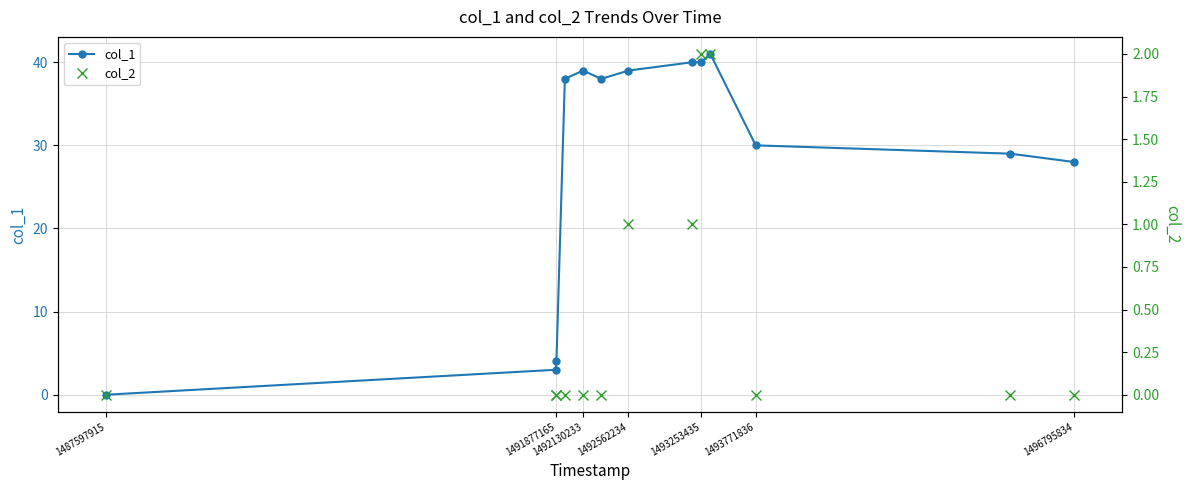

The col_1 series shows 4 at 1491877165. True or false?

True